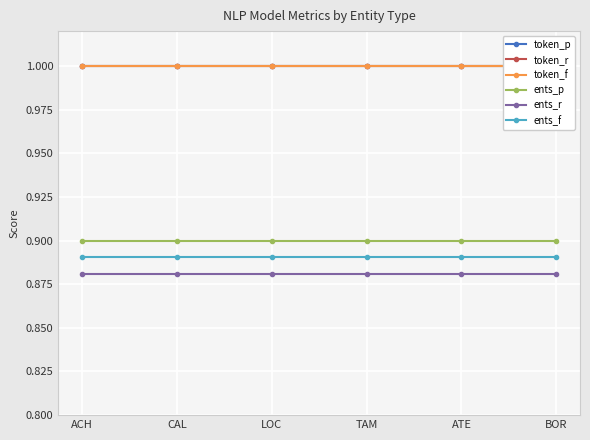

What is the average value of the token_p series?

1.0